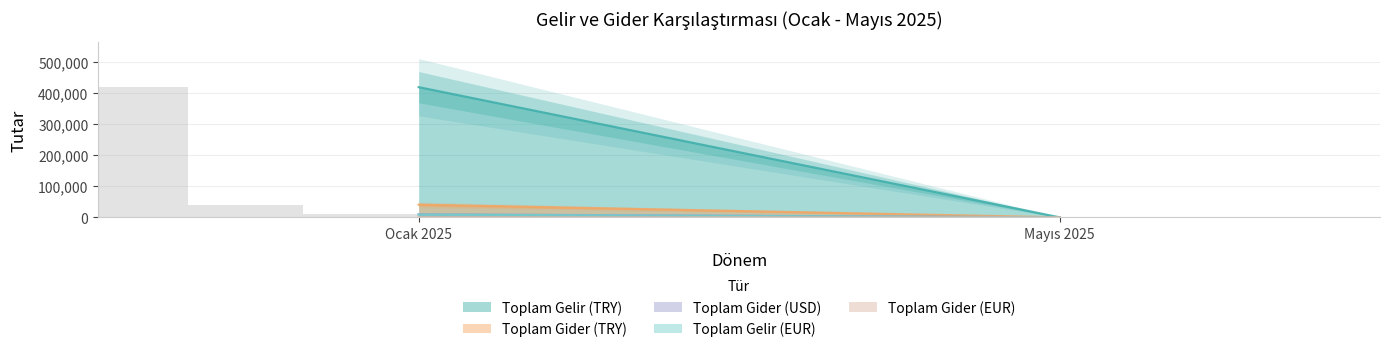

How many categories are shown in the chart?

2